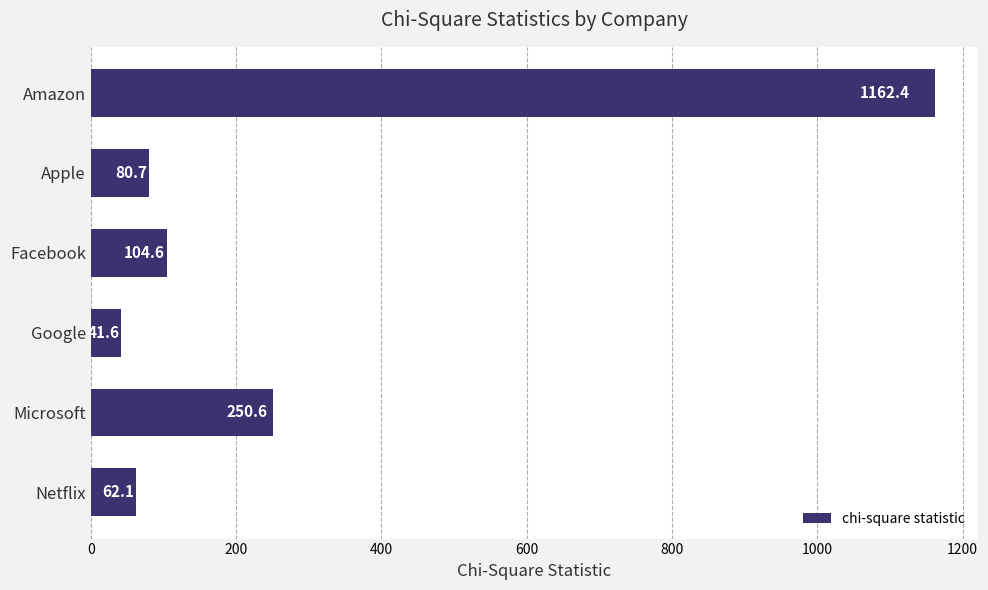

Reading bottom to top, what are all the values shown in this chart?

62.1	250.6	41.6	104.6	80.7	1162.4